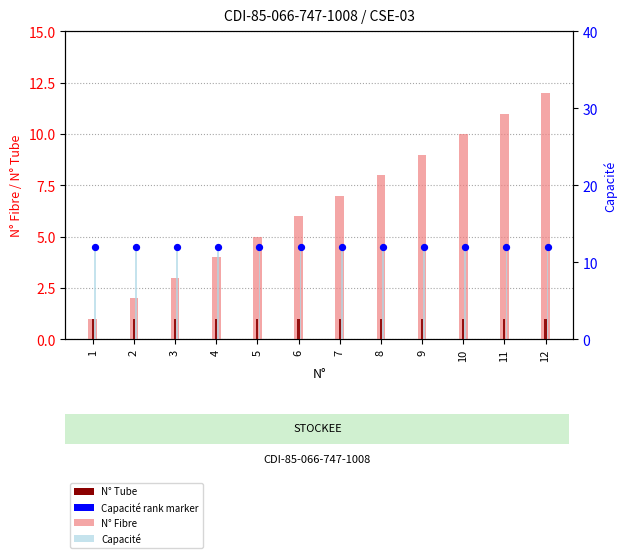

What is the total value across all series at 6?

31